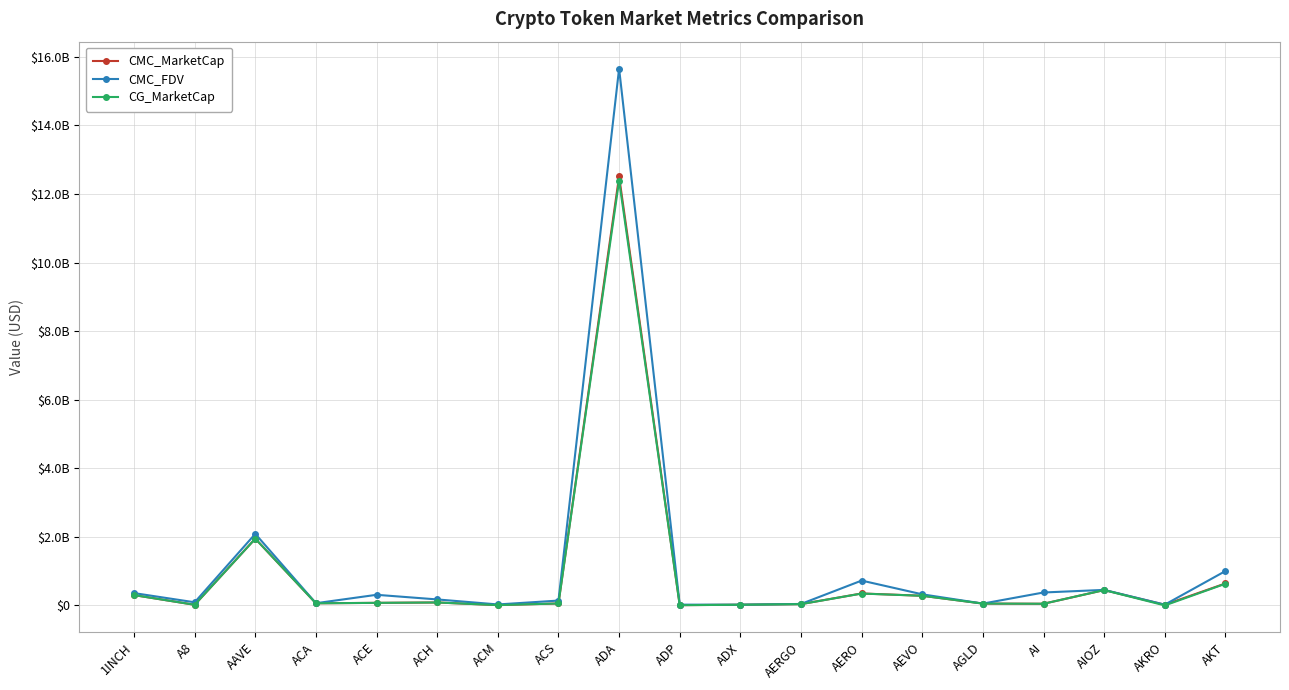

Which series has the largest total across all categories?

CMC_FDV